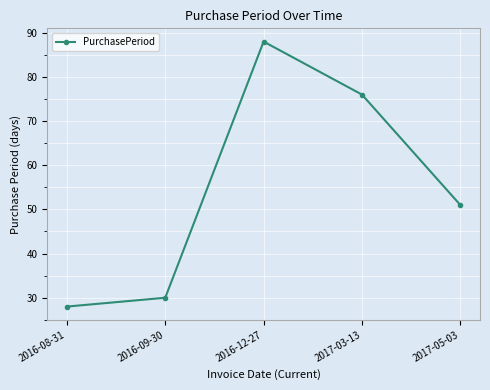

Between 2016-08-31 and 2016-09-30, which is larger?

2016-09-30